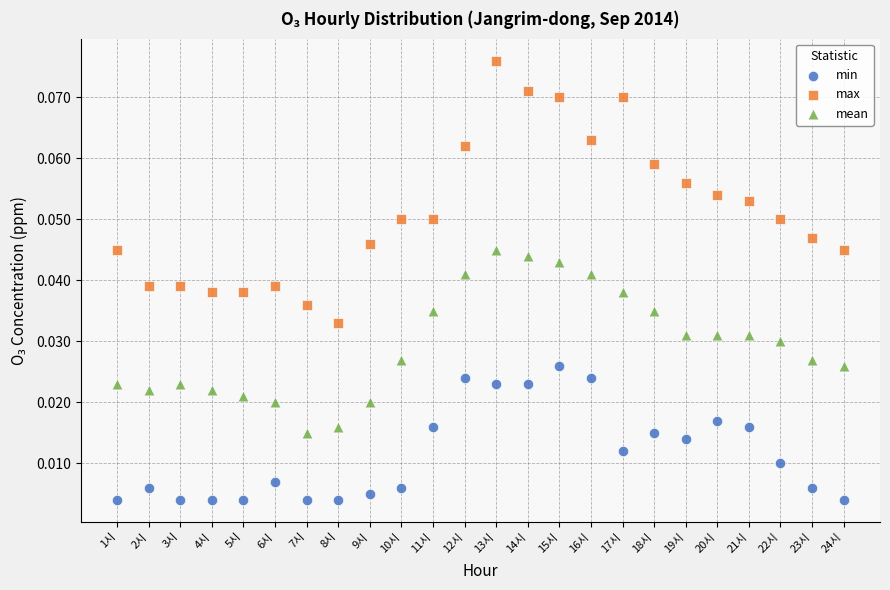

Which series has the largest Y range (max minus min)?

max